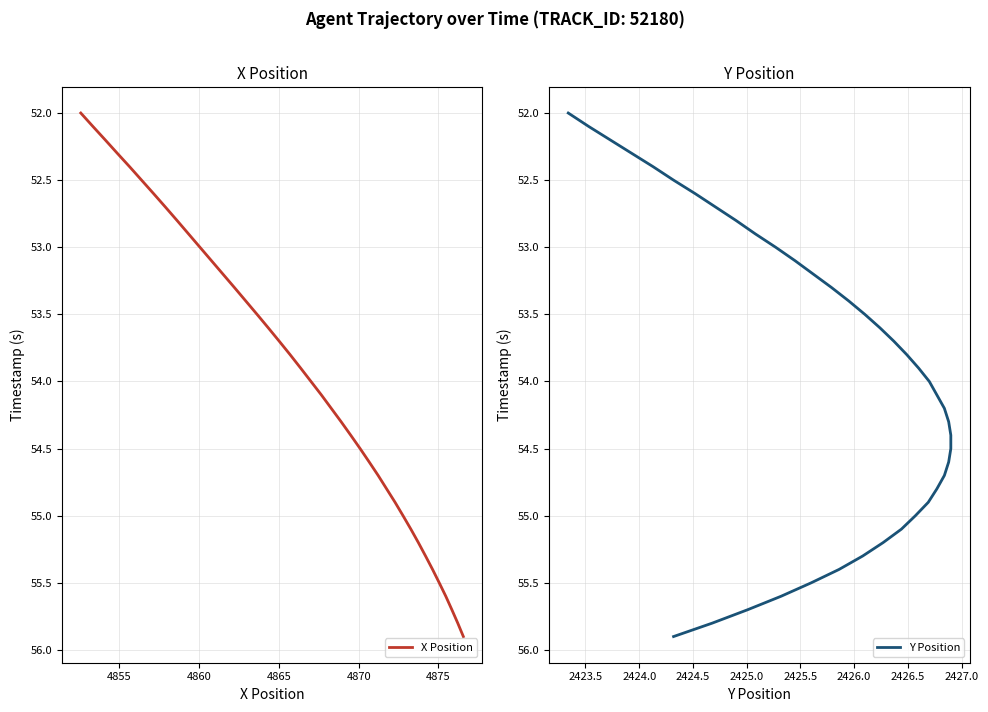

What is the minimum value for X Position?

52.0